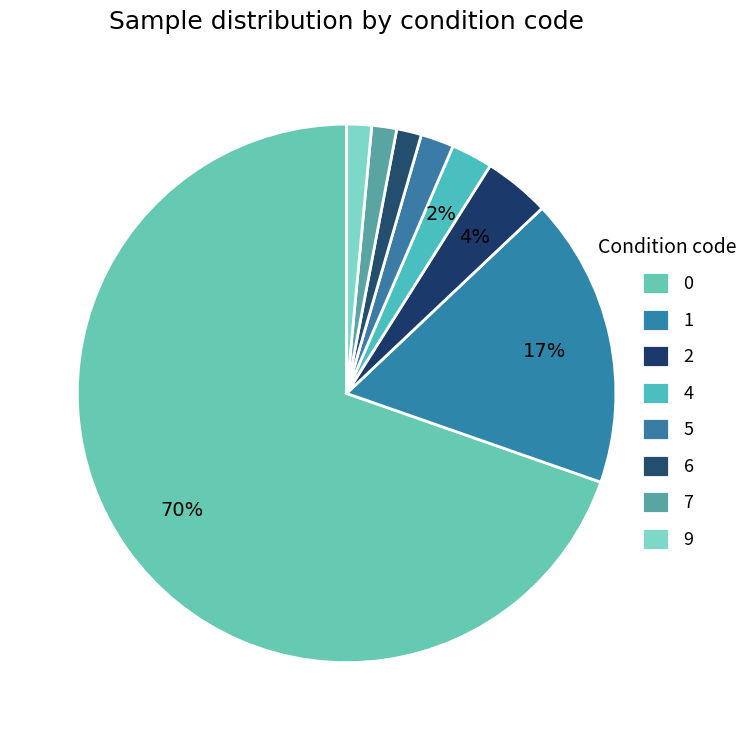

How many segments does this pie chart have?

8